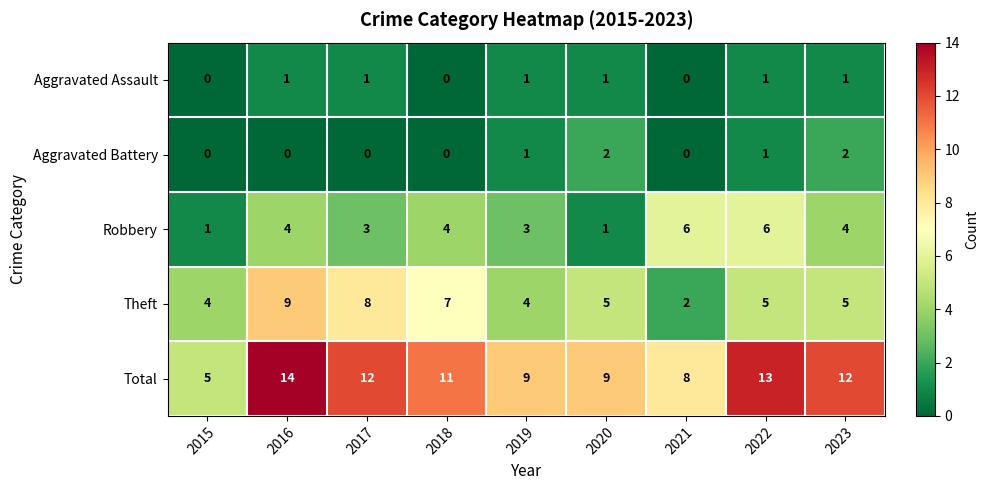

Which series has the widest spread of values?

Total